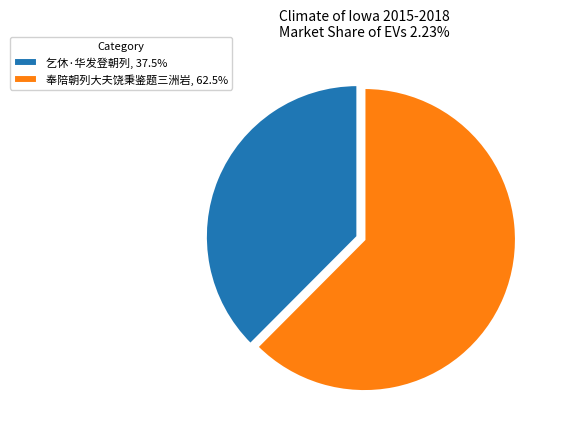

How many slices are in this pie chart?

2